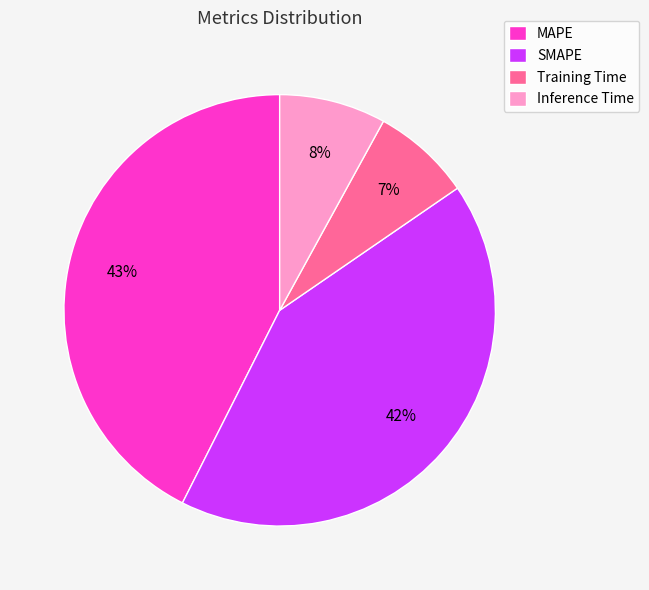

Which slice is the smallest?

Training Time